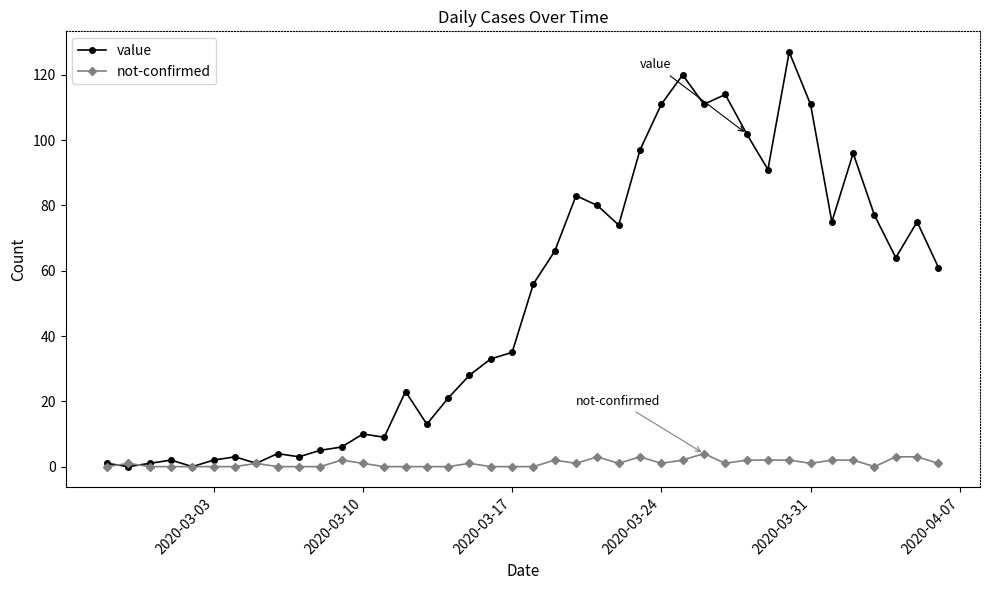

At how many categories does at least one series exceed 48?

20